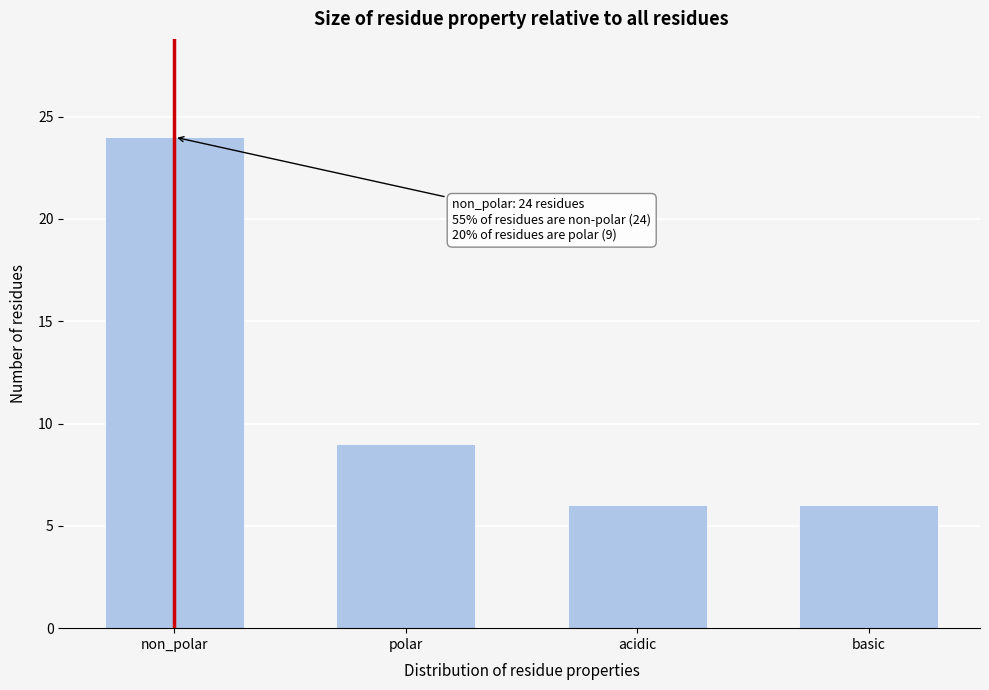

Reading left to right, what are all the values shown in this chart?

24	9	6	6